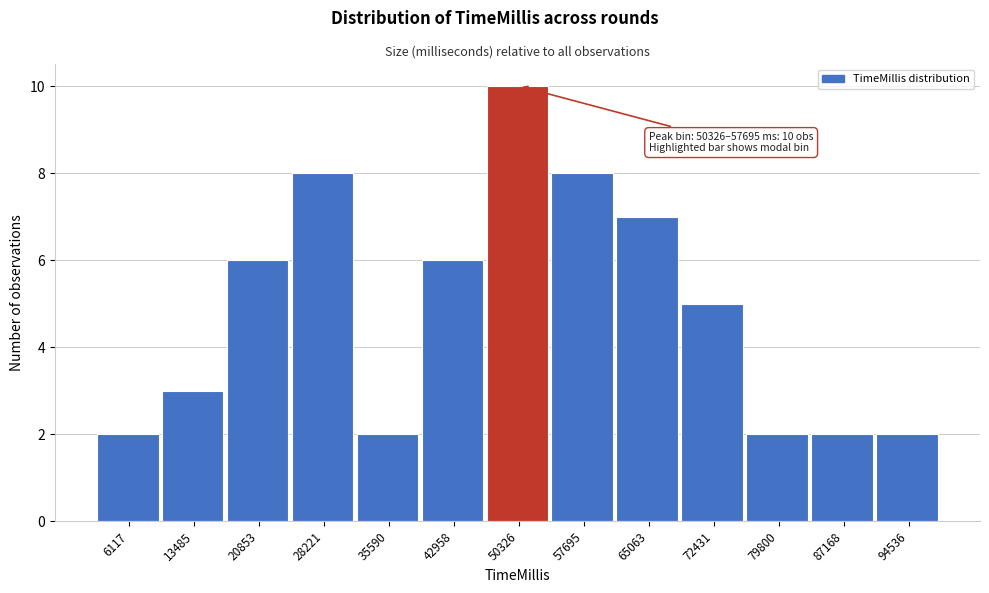

Reading left to right, transcribe all the data shown in this chart.

2	3	6	8	2	6	10	8	7	5	2	2	2